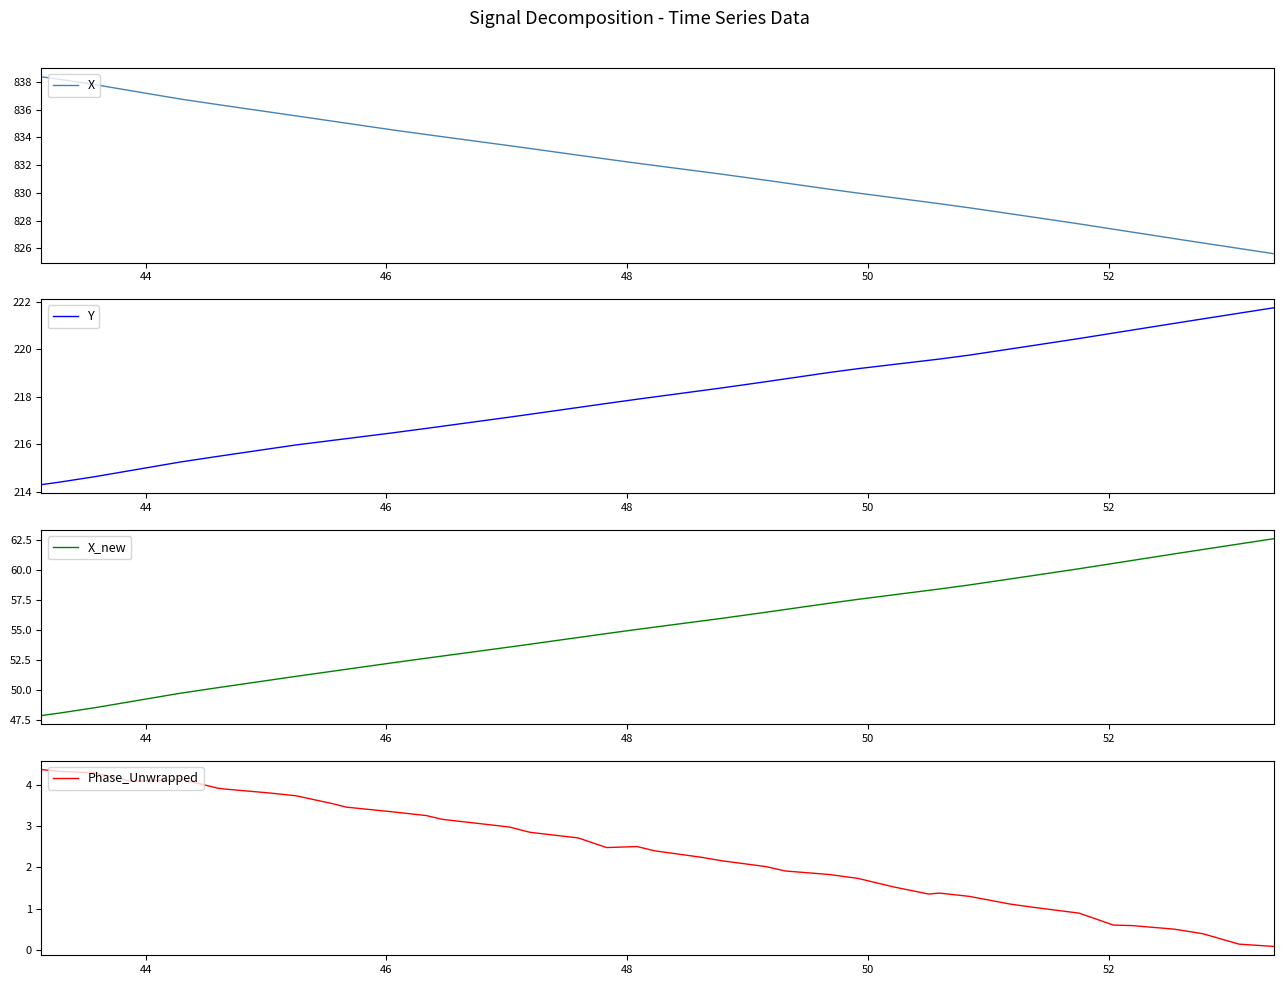

What is the difference between the second highest and minimum values in the Phase_Unwrapped series?

4.2